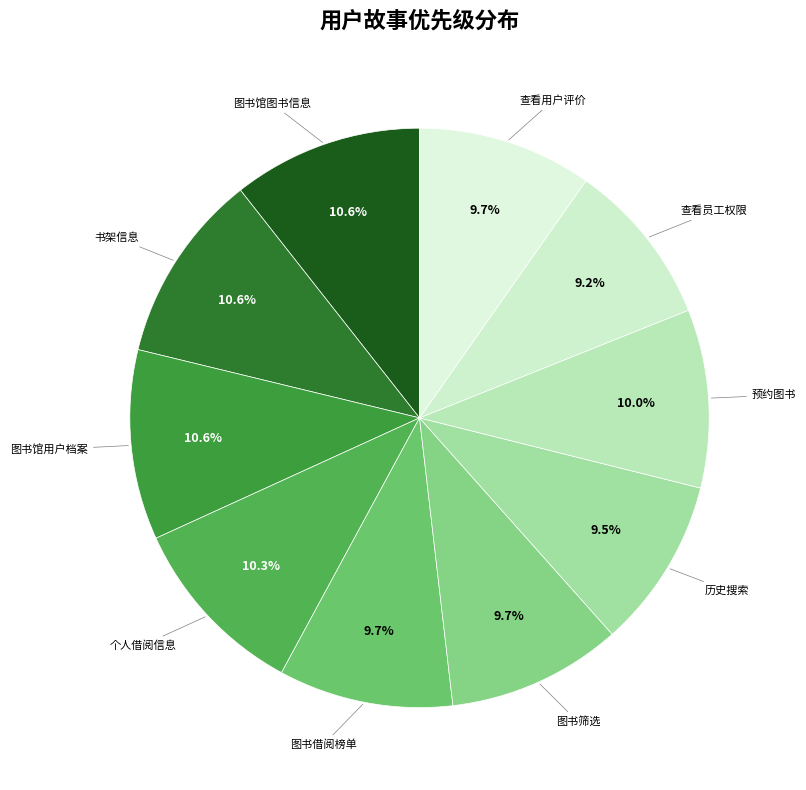

Does 预约图书 represent more than half of the total?

No